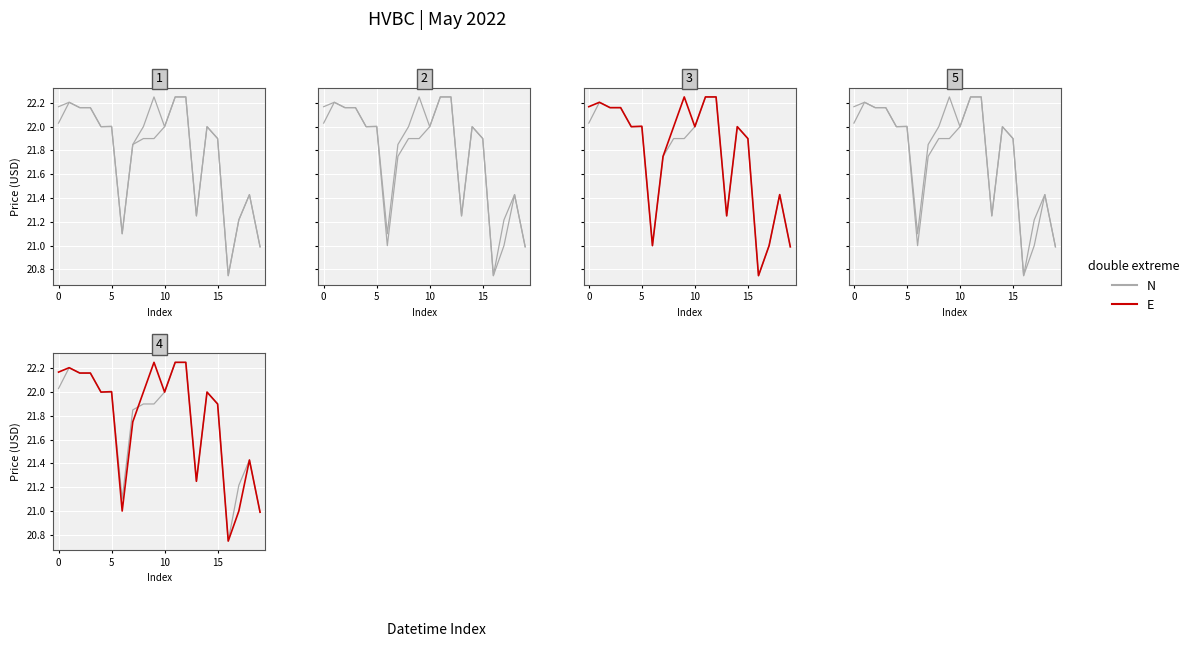

What is the difference between the maximum and minimum values in the open series?

1.5